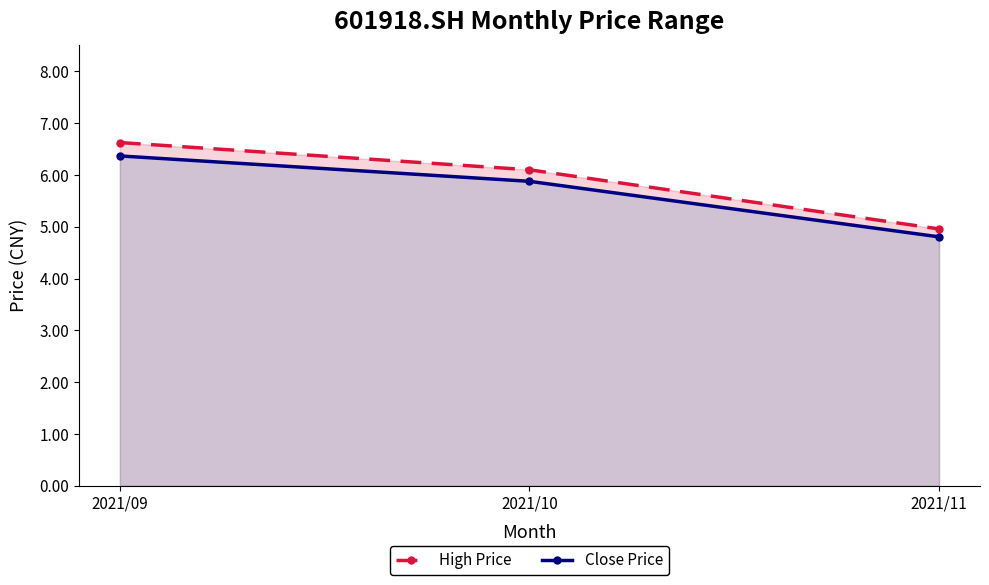

What is the average value of the High Price series?

5.9